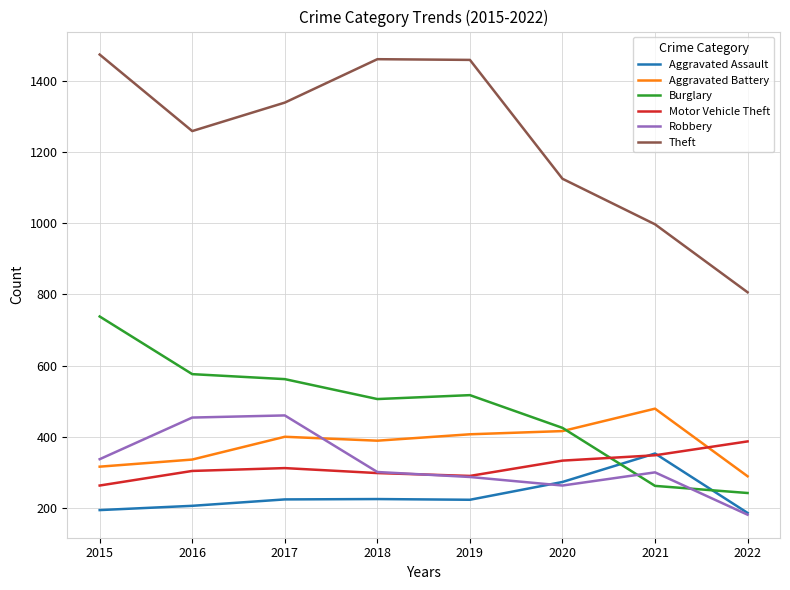

What is the difference between the Theft values at 2020 and 2015?

349